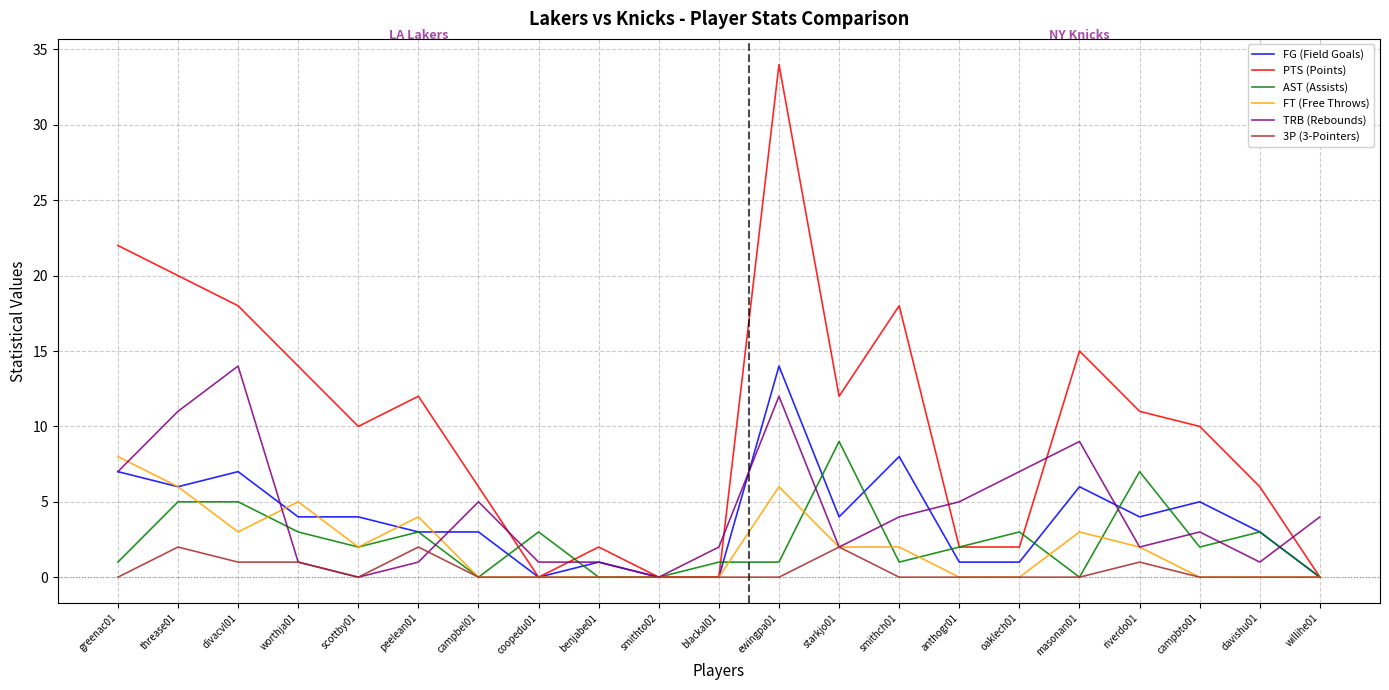

Which series has the largest total across all categories?

PTS (Points)